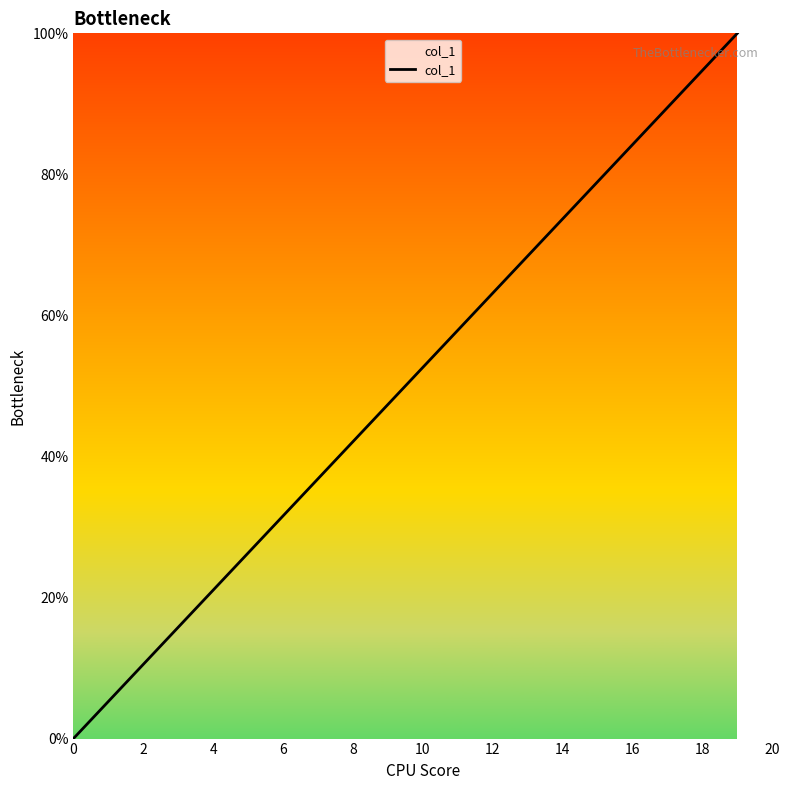

What is the maximum value shown in the chart?

100.0